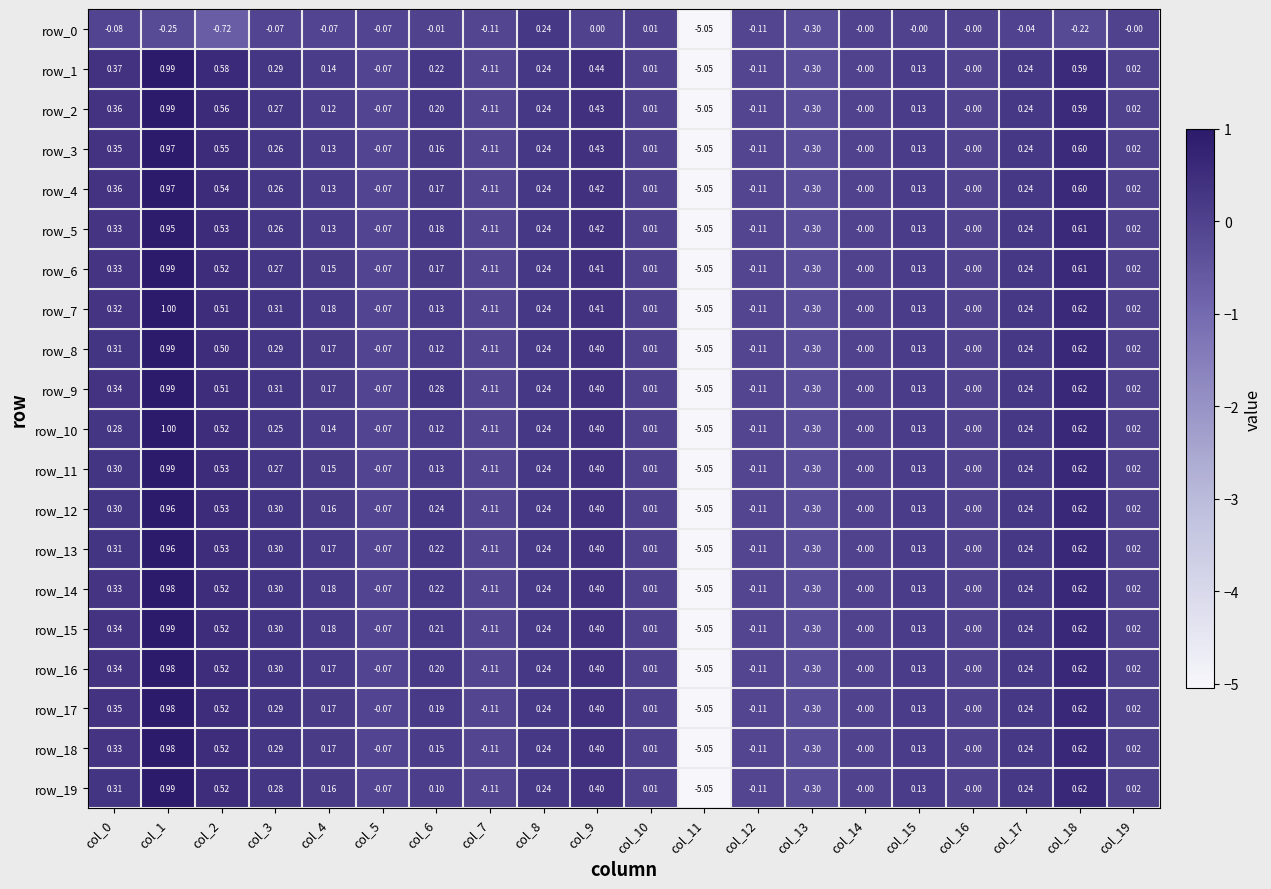

What is the difference between the second highest and minimum values in the row_11 series?

5.7